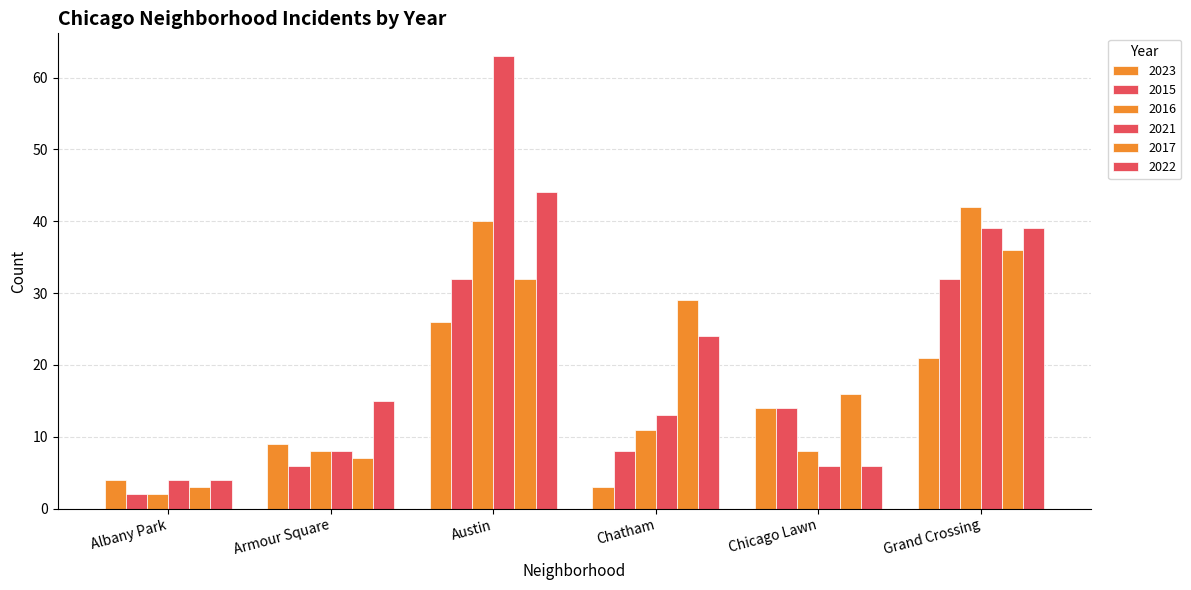

Are the bars horizontal?

No